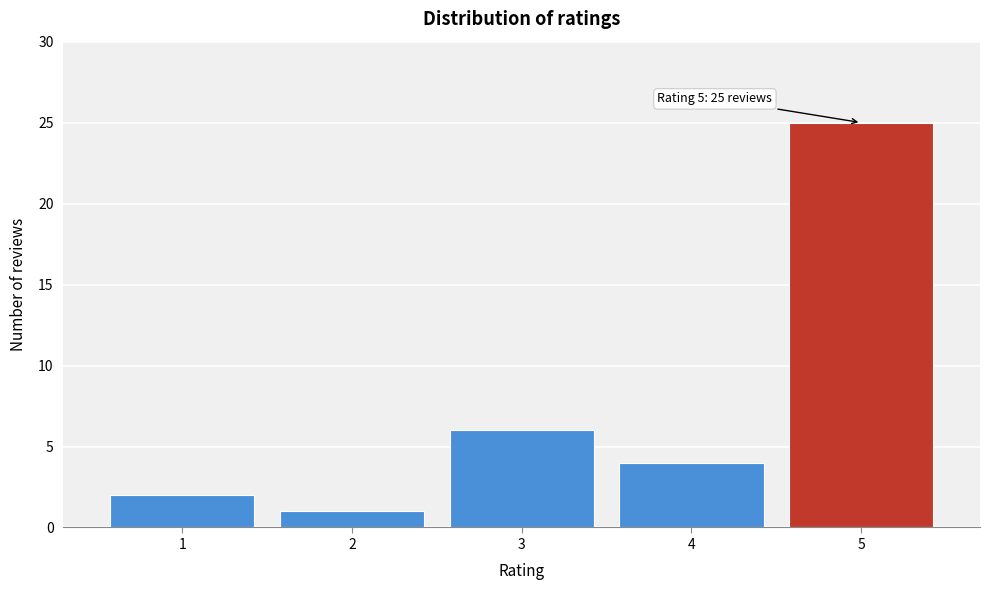

Reading left to right, transcribe all the data shown in this chart.

1=2	2=1	3=6	4=4	5=25